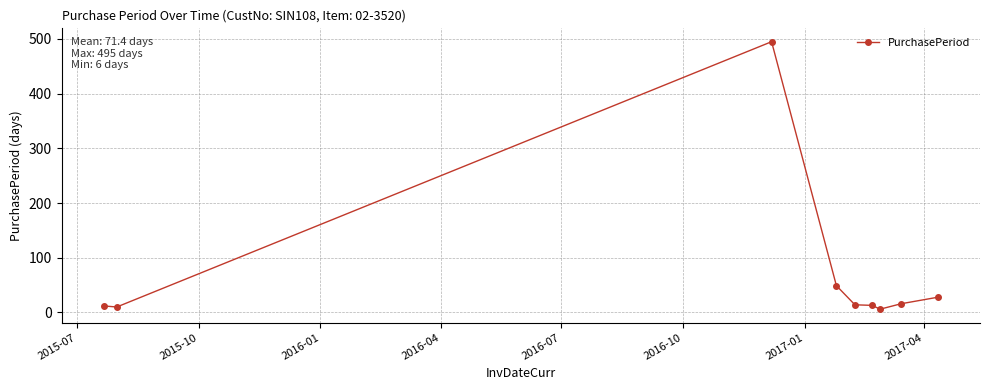

What is the difference between the second highest and minimum values?

43